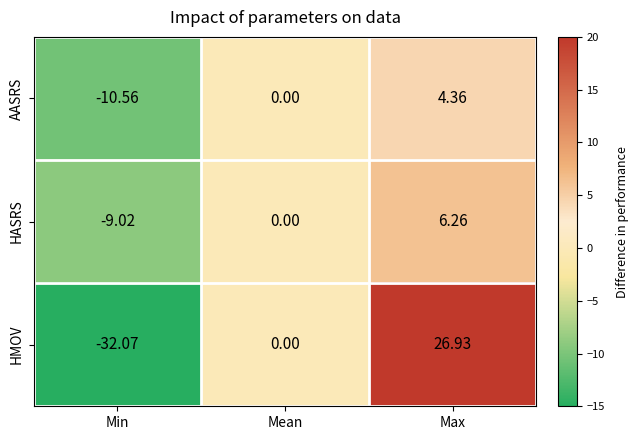

At which label does HMOV reach its minimum?

Min